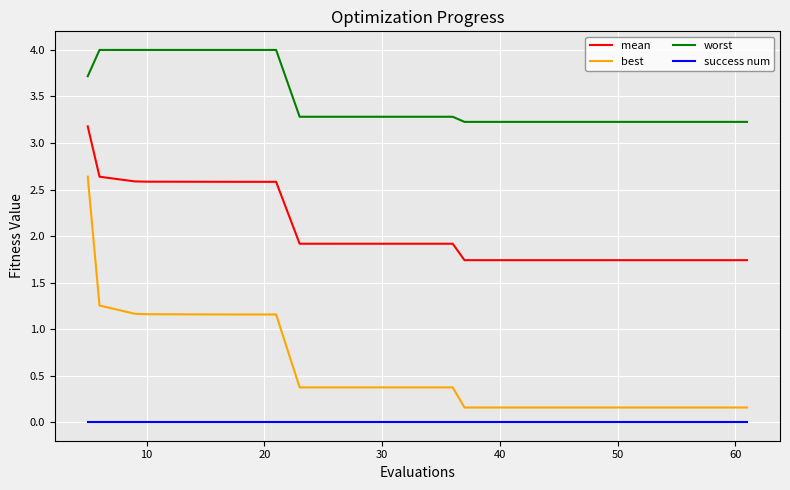

True or false: best and success num cross at least once.

False